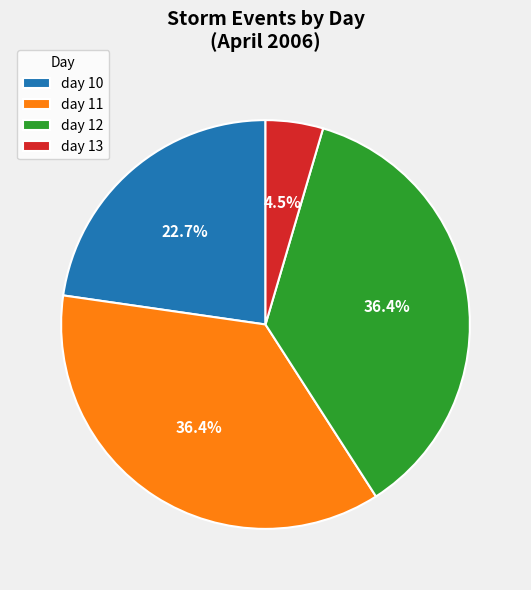

Which slice is the smallest?

day 13